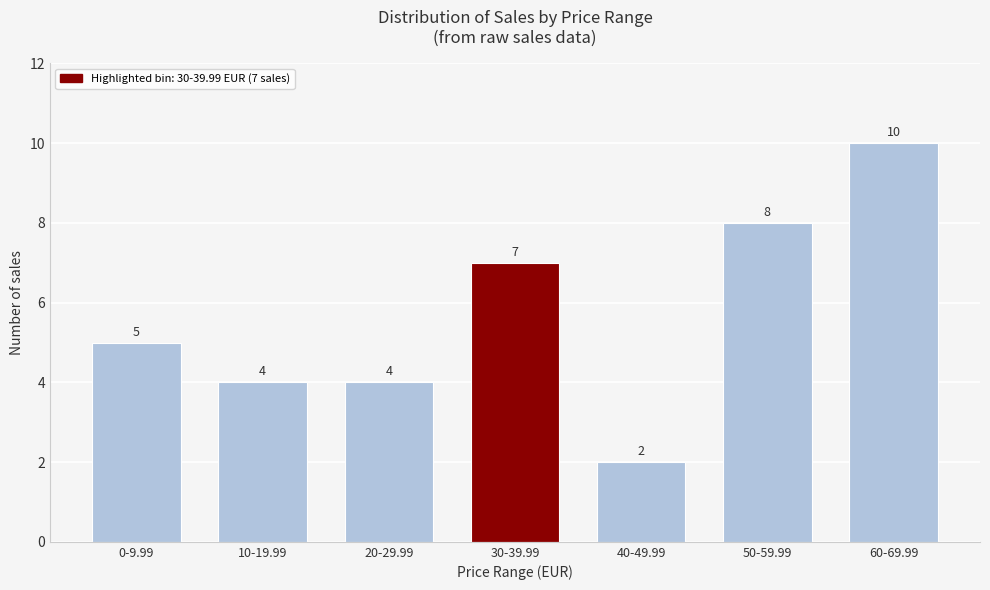

Reading right to left, list all the values displayed in this chart.

60-69.99=10	50-59.99=8	40-49.99=2	30-39.99=7	20-29.99=4	10-19.99=4	0-9.99=5